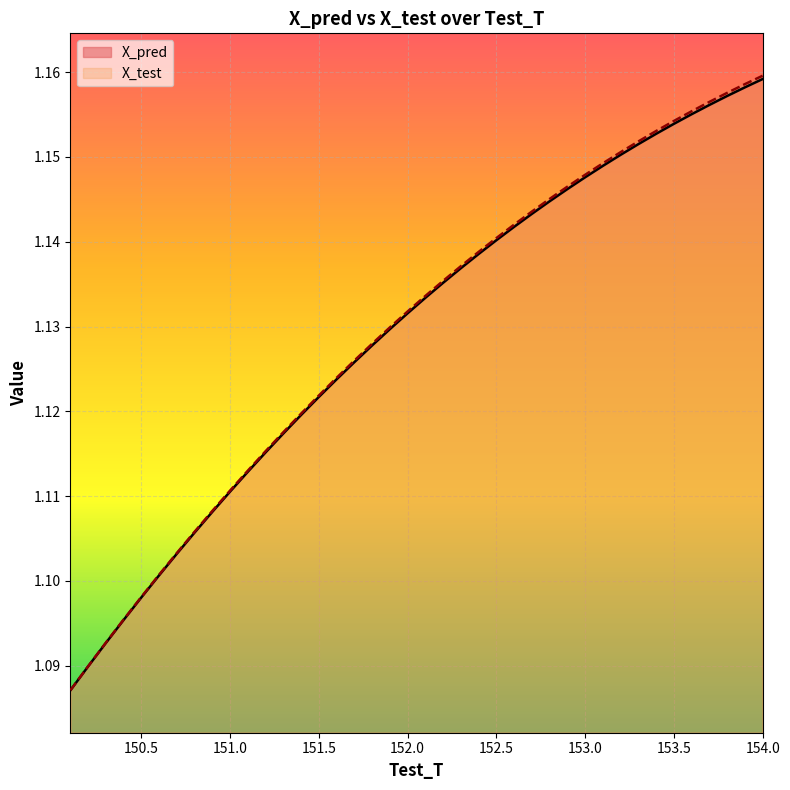

List the series in order of their peak value, lowest first.

X_pred, X_test